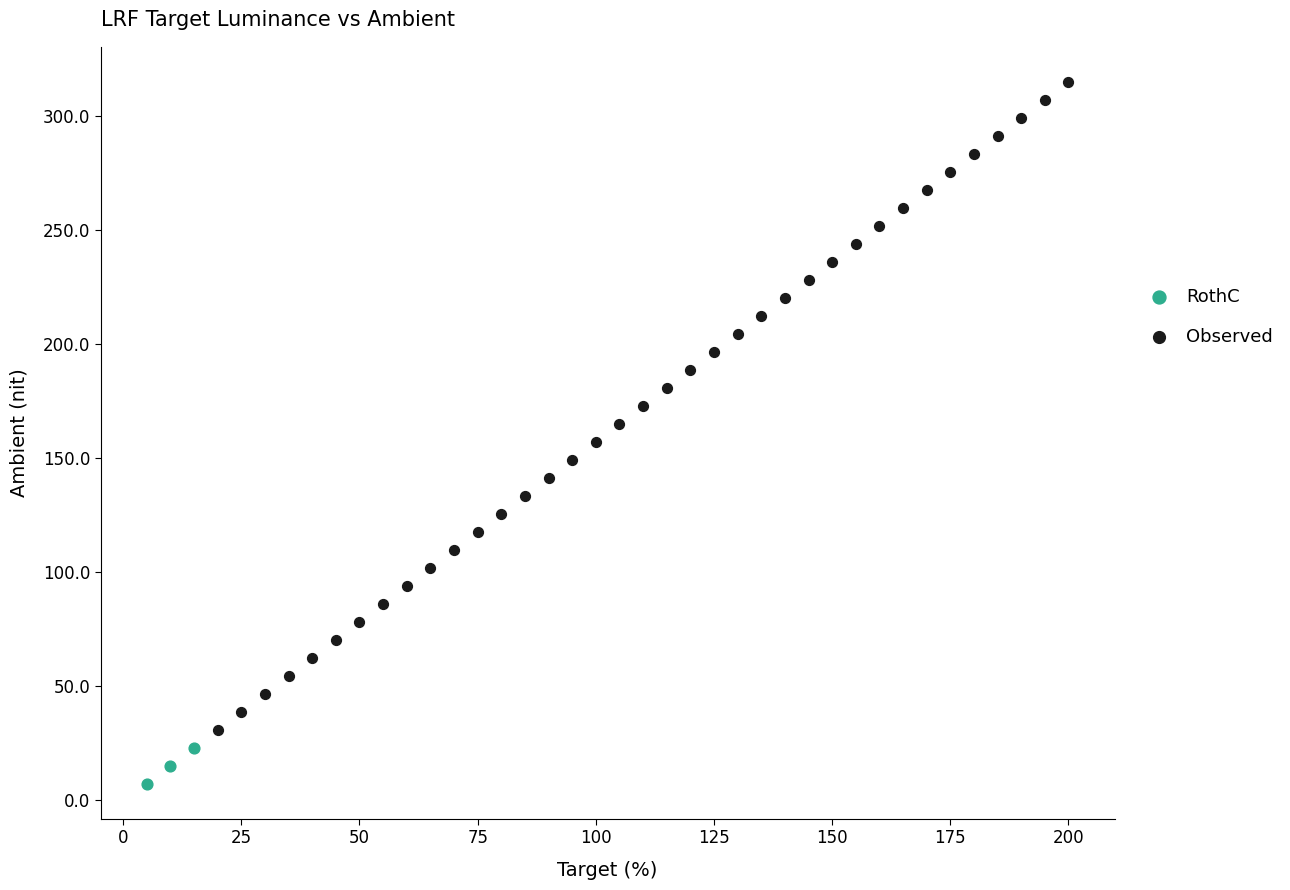

Which series contains the highest Y value?

Observed